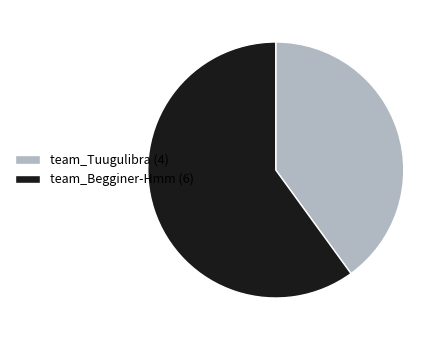

Combined, do team_Tuugulibra (4) and team_Begginer-Hmm (6) account for over 50%?

Yes